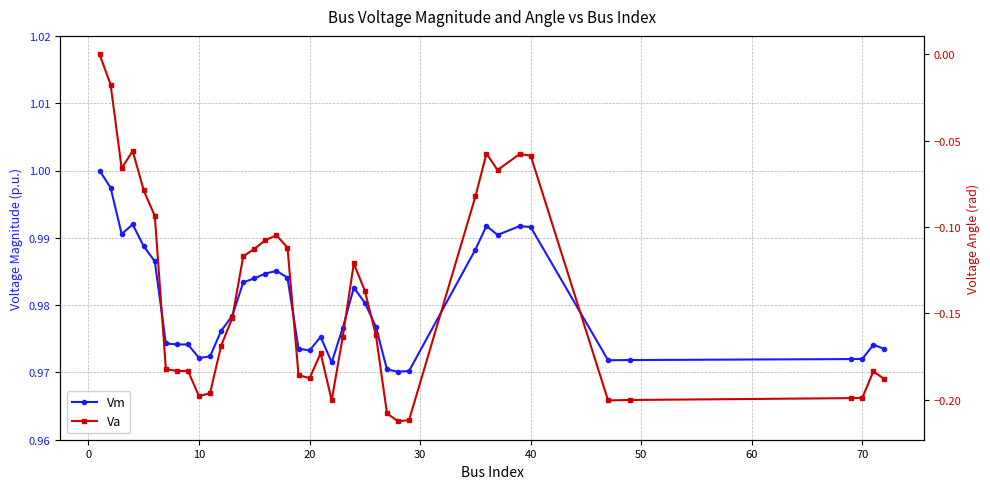

At 30, list the series in order from largest to smallest.

Vm, Va